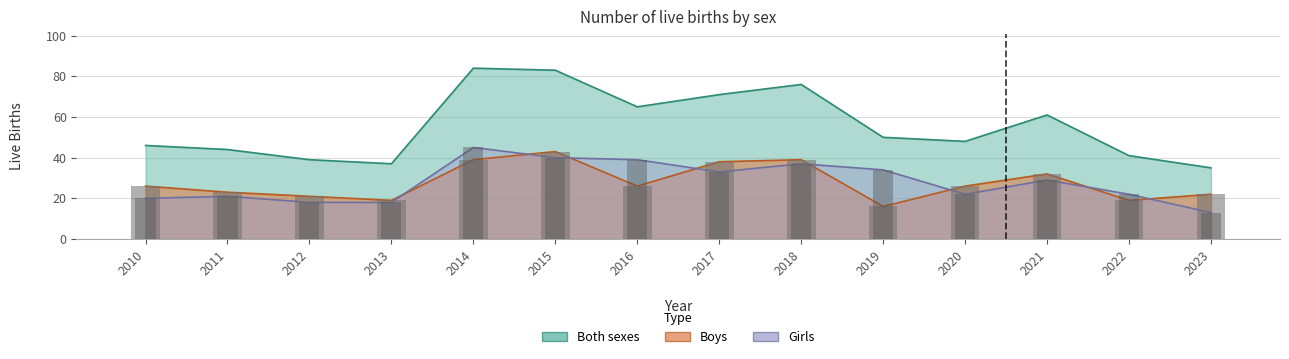

What are all the series names shown in the legend?

Boys, Girls, Both sexes